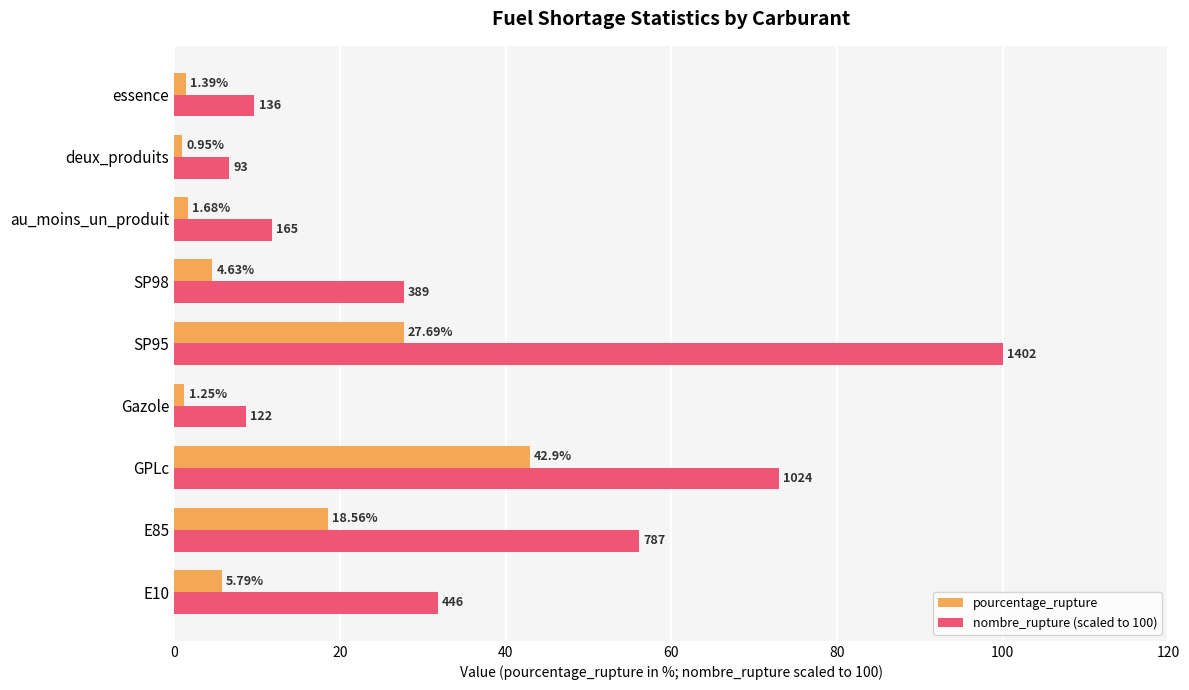

List the labels in order of nombre_rupture (scaled to 100) value, smallest first.

deux_produits, Gazole, essence, au_moins_un_produit, SP98, E10, E85, GPLc, SP95